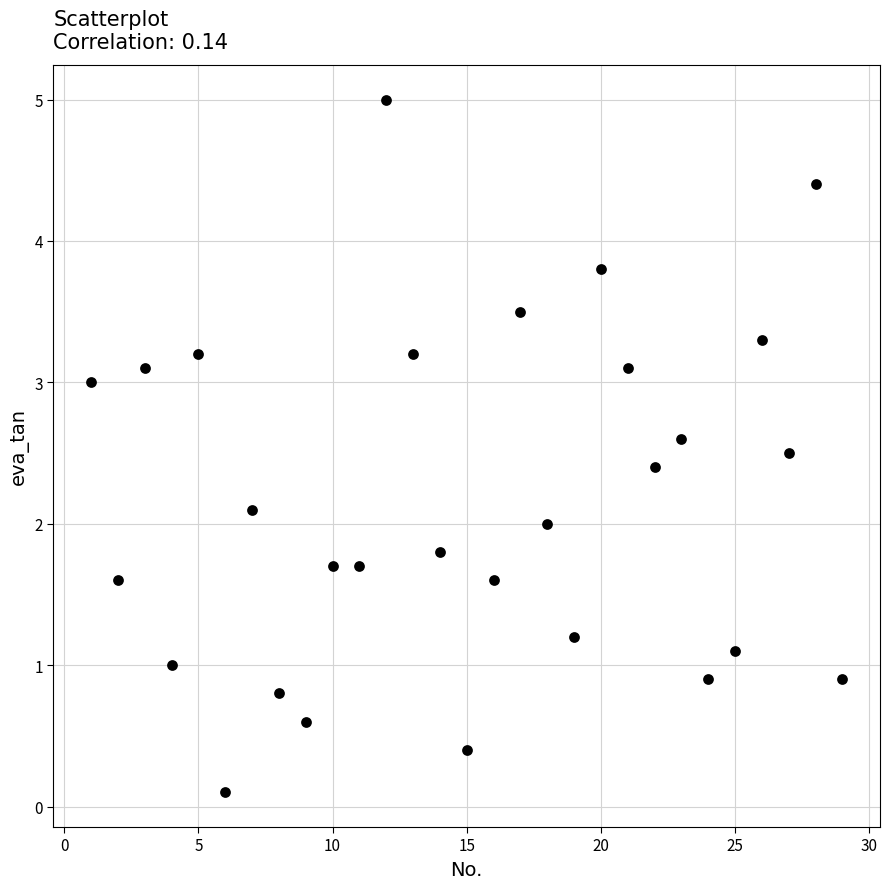

What is the range of X values (max minus min)?

28.0